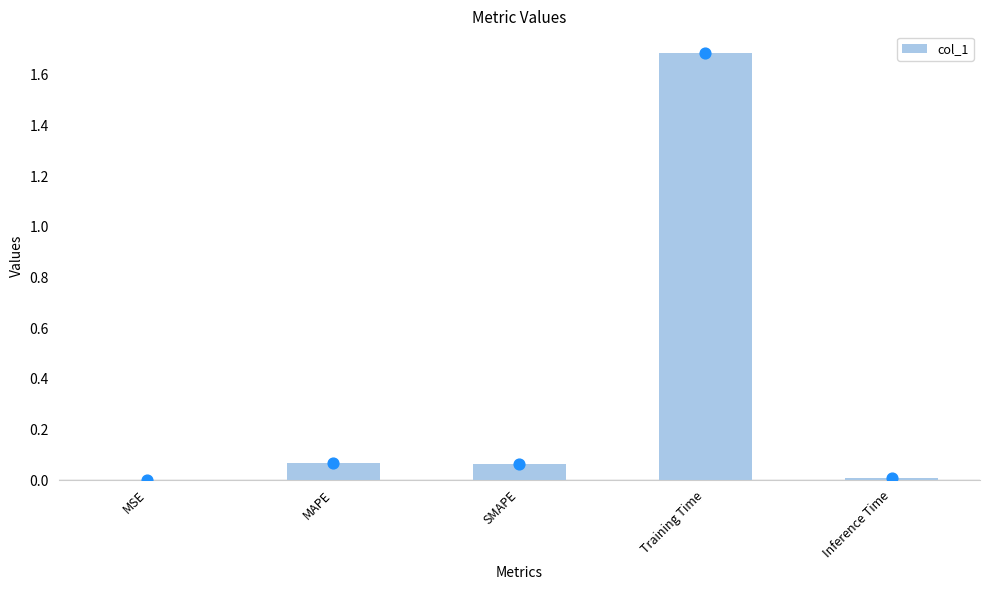

What is the change in value from MSE to Training Time?

+1.7